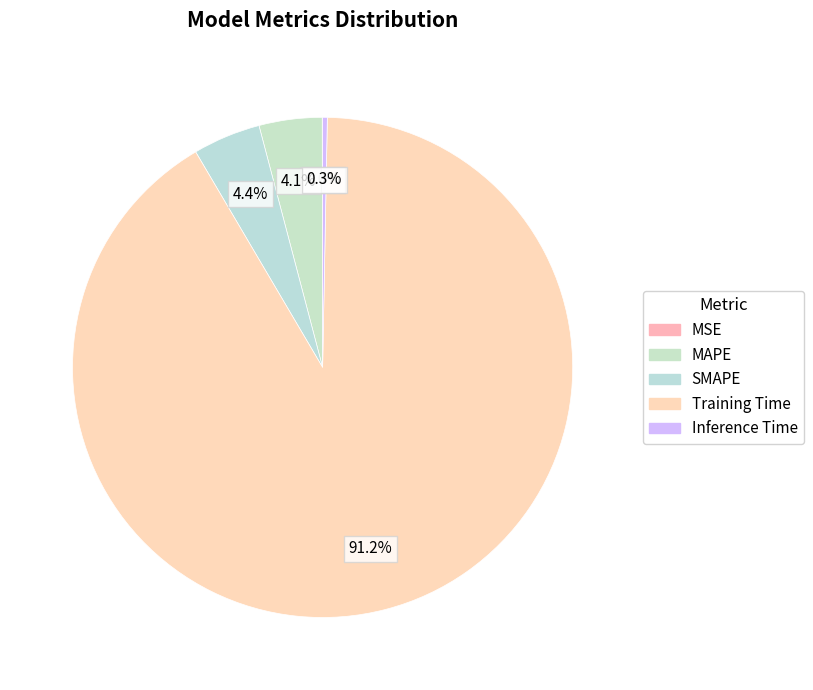

What is the total percentage of MAPE and SMAPE?

8.4%